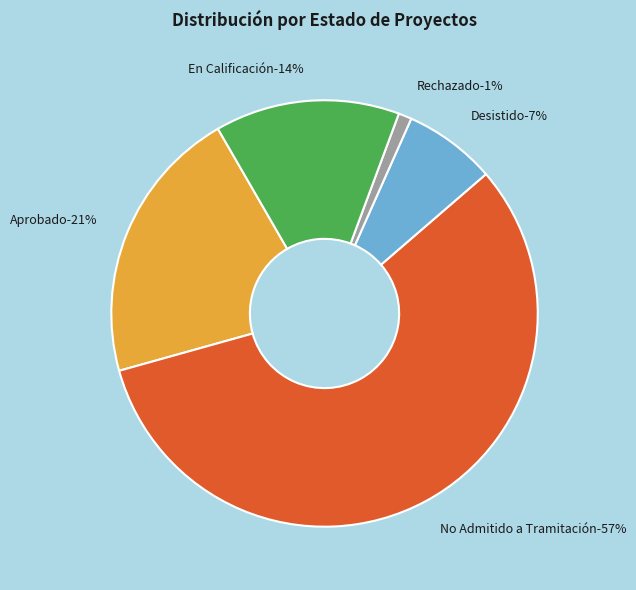

To the nearest percent, what is the combined percentage of En Calificación and No Admitido a Tramitación?

71%